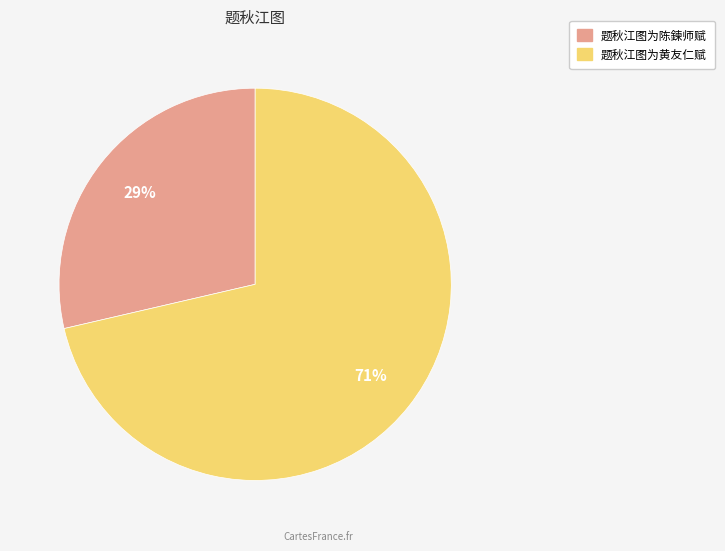

Combined, do 题秋江图为陈鍊师赋 and 题秋江图为黄友仁赋 account for over 50%?

Yes